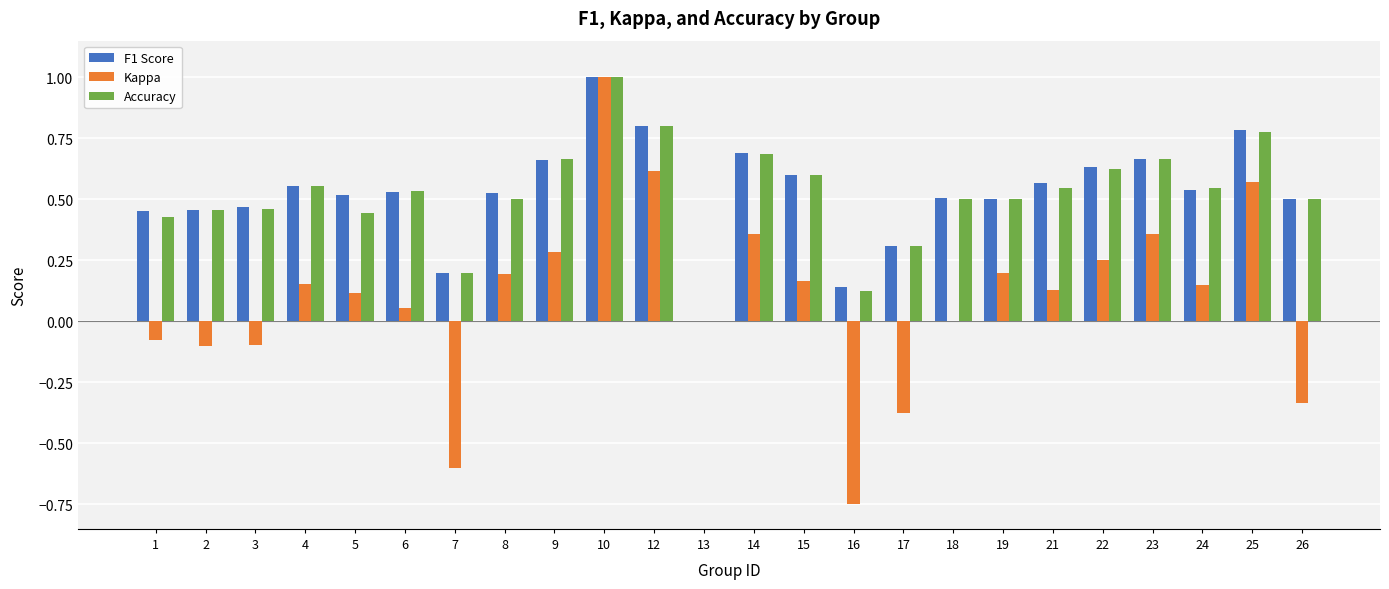

At which category is the sum across all series the highest?

10